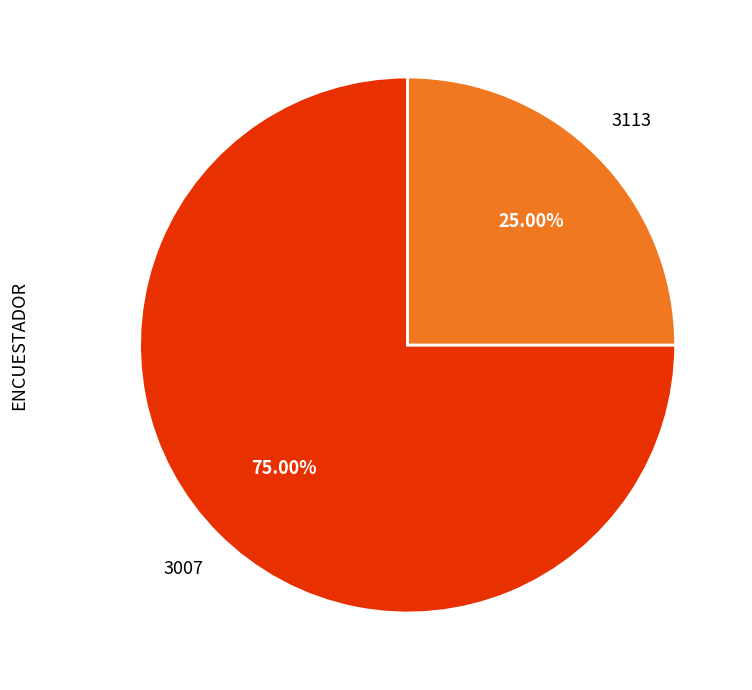

Count the number of slices in the pie.

2